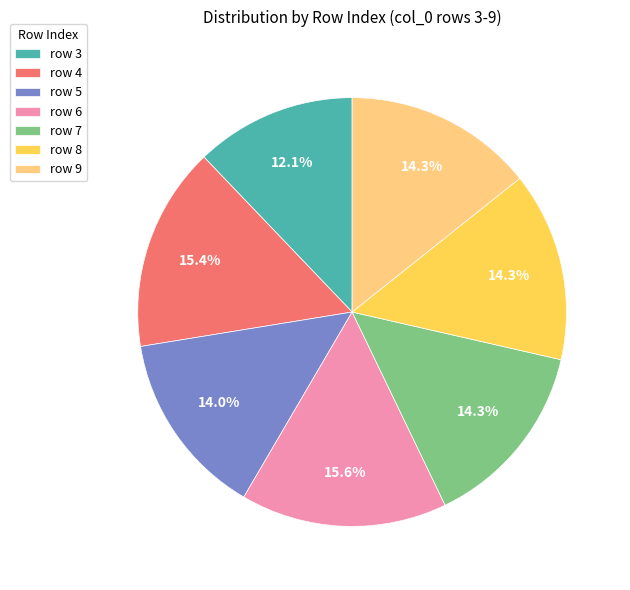

Which category has the smallest portion of the pie?

row 3